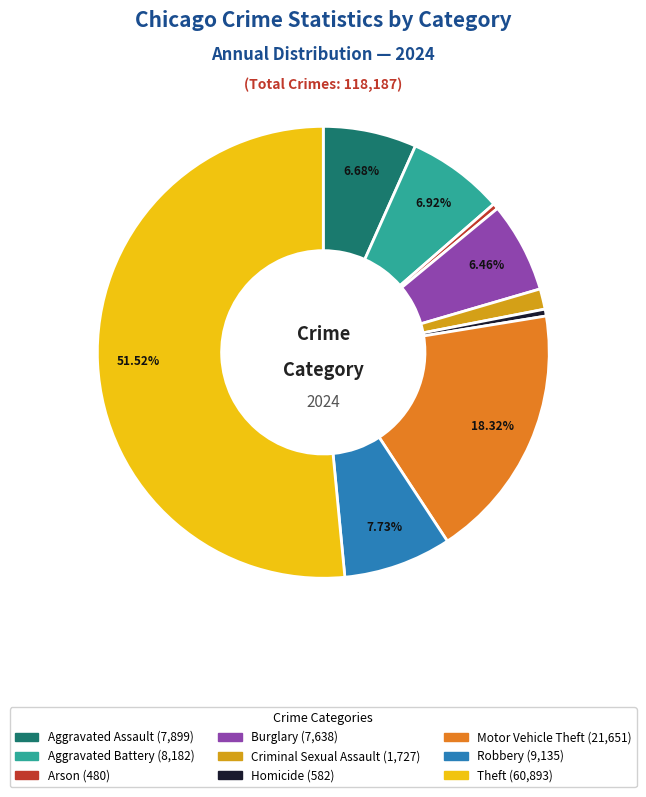

Is it true that Theft is 52% of the pie?

True